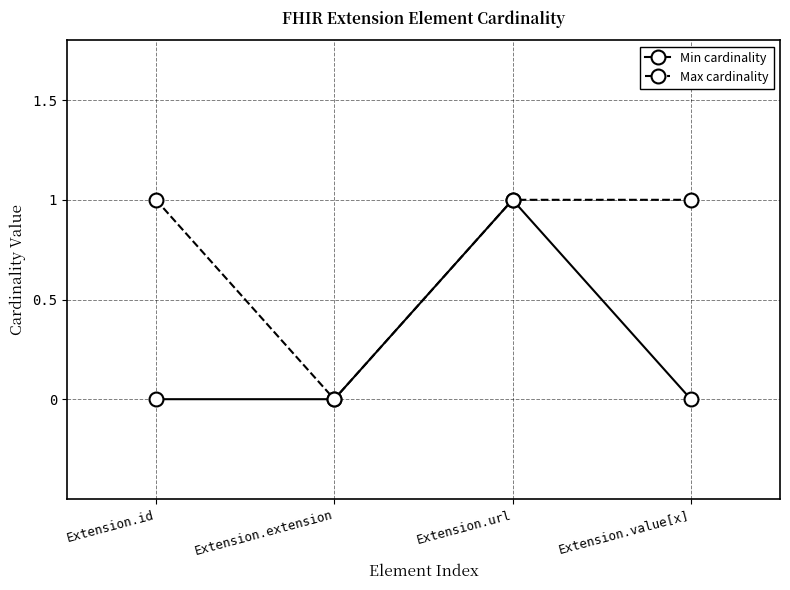

What is the difference between the maximum and minimum values in the Max cardinality series?

1